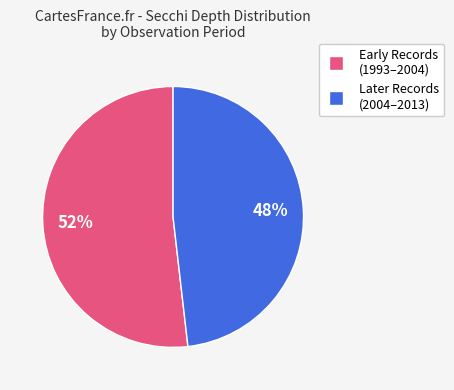

To the nearest percent, what is the difference between the largest and smallest slice percentages?

4%